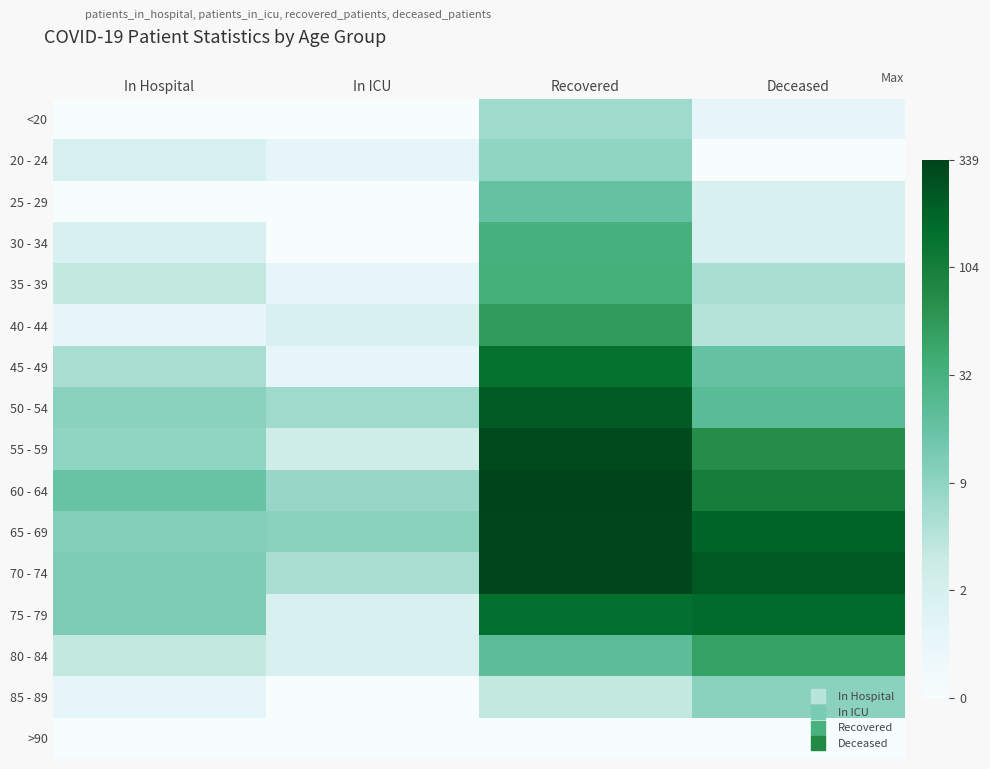

Between In ICU and Recovered, which is larger?

Recovered